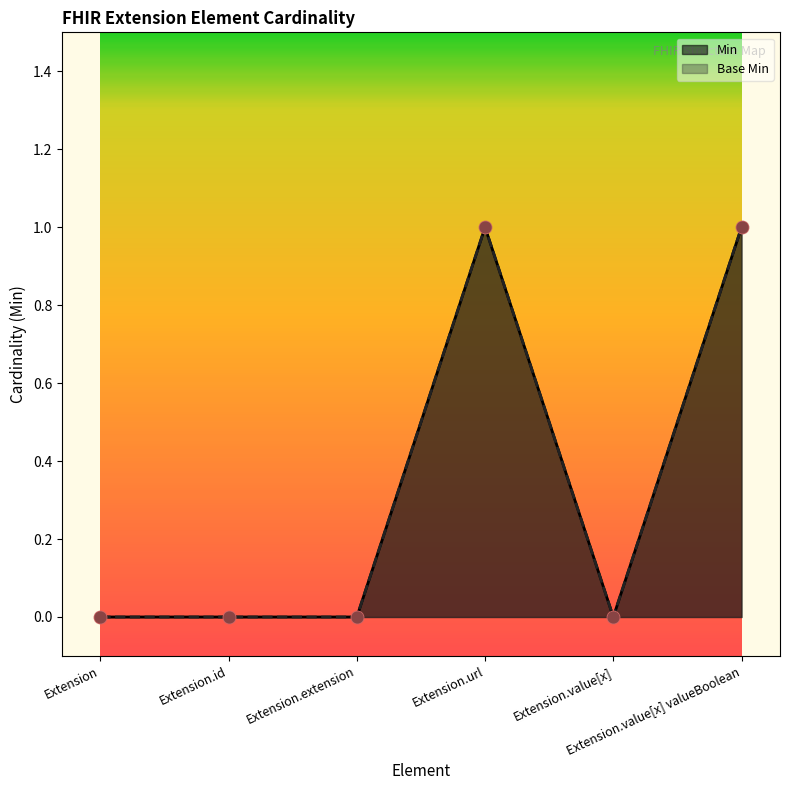

Which series reaches the maximum Y coordinate?

Min